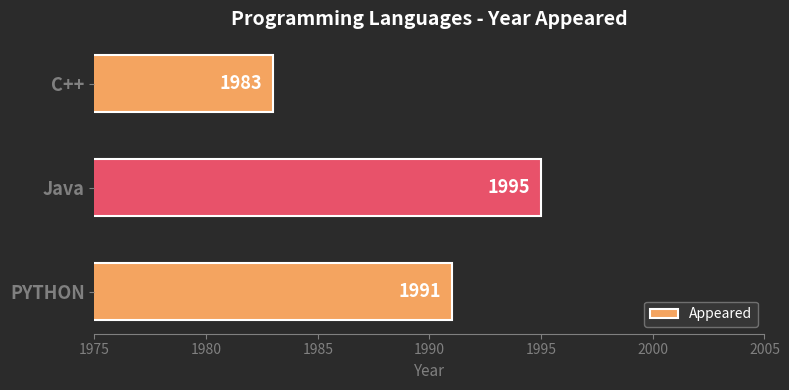

What is the change in value from PYTHON to C++?

-8